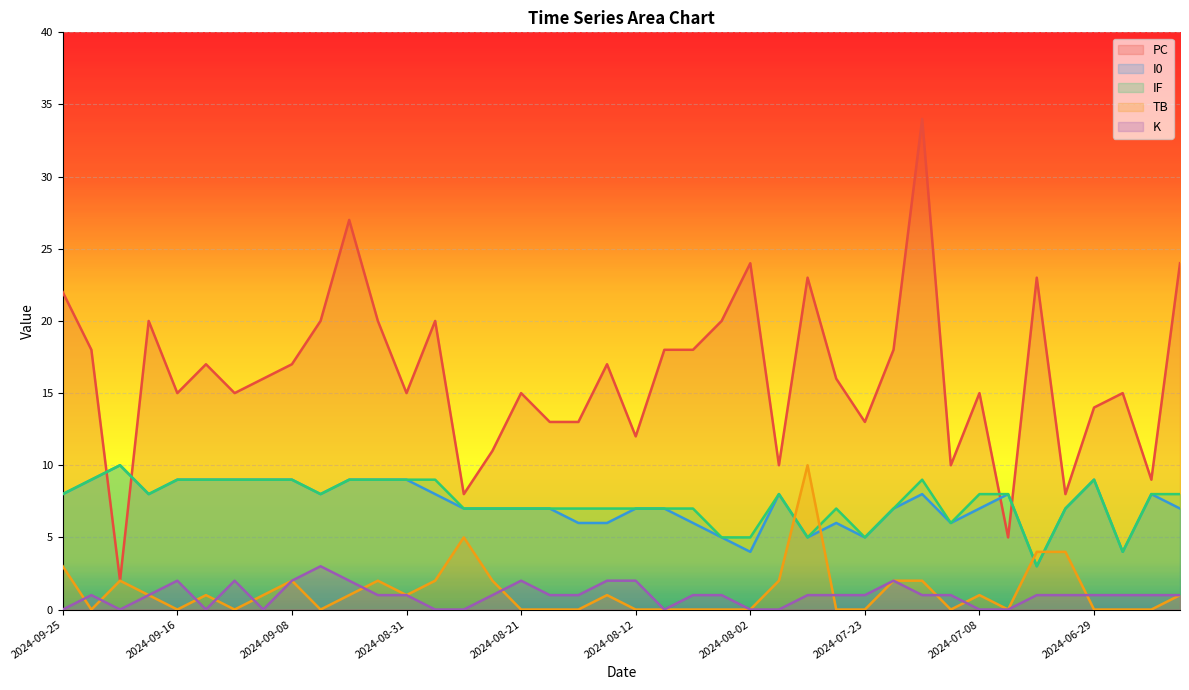

True or false: PC and IF cross at least once.

True